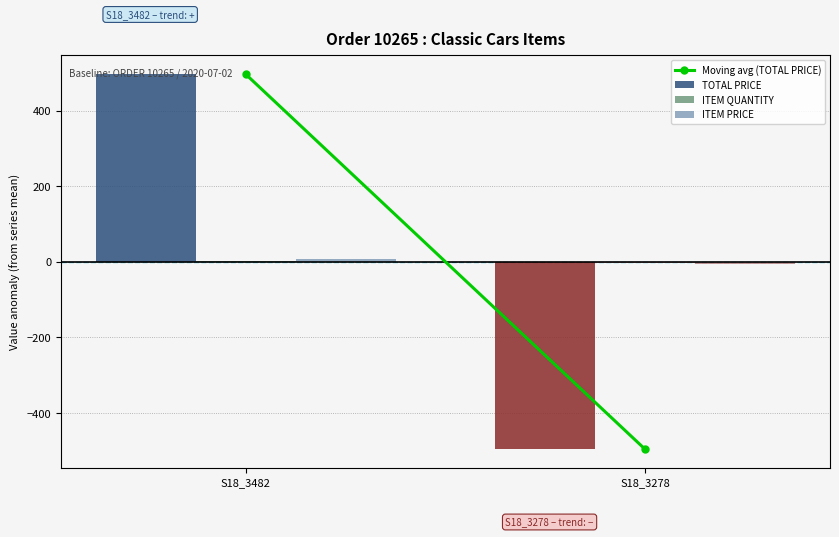

At which category does the chart reach its peak across all series?

S18_3482